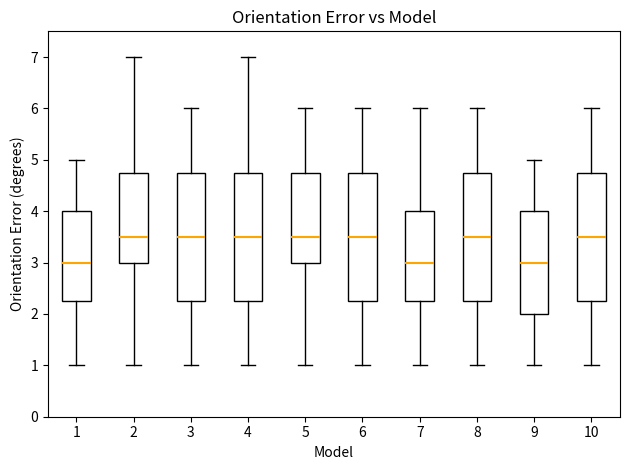

Reading left to right, transcribe this box plot: for each box, give where its median line is, the range the box spans, and where its two whiskers end, as read against the y-axis. The values are not printed on the chart, so give them approximately, as read against the axis.

1: median 3.0, box 2.3 to 4.0, whiskers 1.0 to 5.0
2: median 3.5, box 3.0 to 4.8, whiskers 1.0 to 7.0
3: median 3.5, box 2.3 to 4.8, whiskers 1.0 to 6.0
4: median 3.5, box 2.3 to 4.8, whiskers 1.0 to 7.0
5: median 3.5, box 3.0 to 4.8, whiskers 1.0 to 6.0
6: median 3.5, box 2.3 to 4.8, whiskers 1.0 to 6.0
7: median 3.0, box 2.3 to 4.0, whiskers 1.0 to 6.0
8: median 3.5, box 2.3 to 4.8, whiskers 1.0 to 6.0
9: median 3.0, box 2.0 to 4.0, whiskers 1.0 to 5.0
10: median 3.5, box 2.3 to 4.8, whiskers 1.0 to 6.0